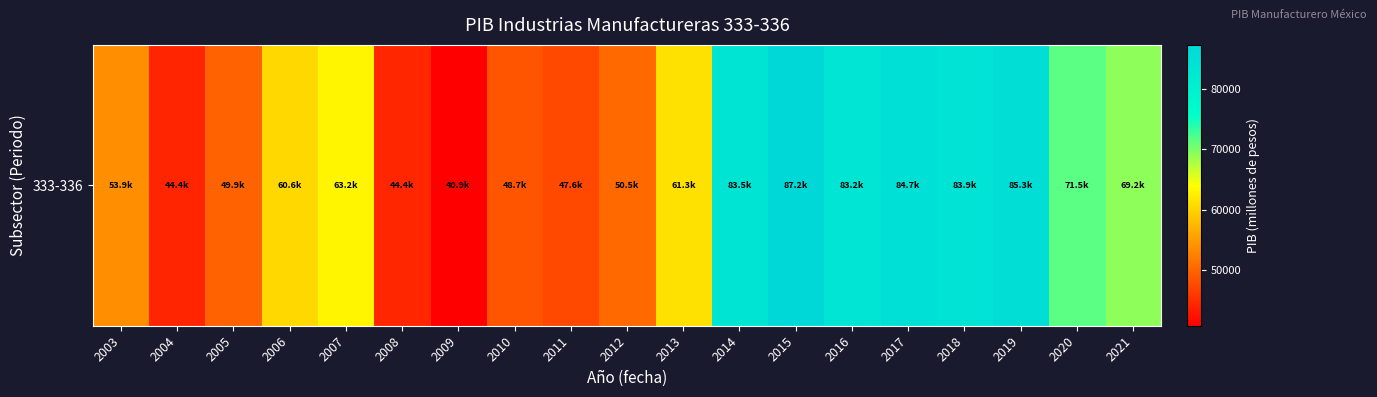

Reading left to right, extract all data points from this chart.

53946.8	44358.3	49888.9	60603.7	63193.1	44426.9	40885.3	48725.5	47567.8	50499.1	61338.5	83523.0	87201.0	83175.0	84674.1	83916.7	85321.2	71537.1	69187.2